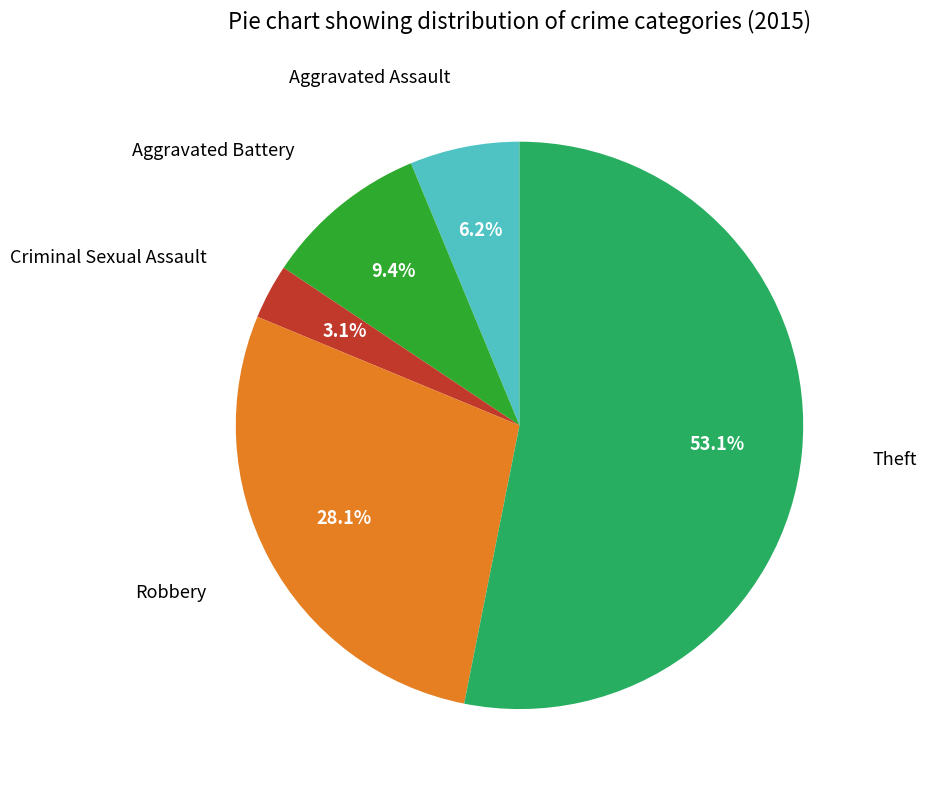

Does any single category account for the majority?

Yes